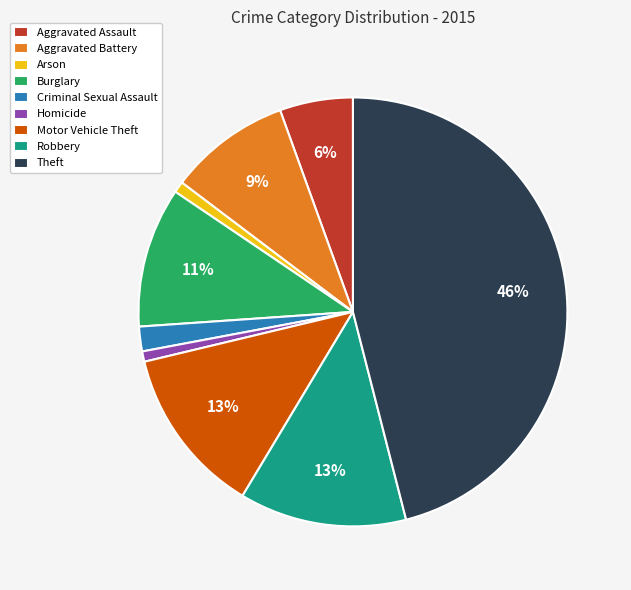

Count the number of slices in the pie.

9